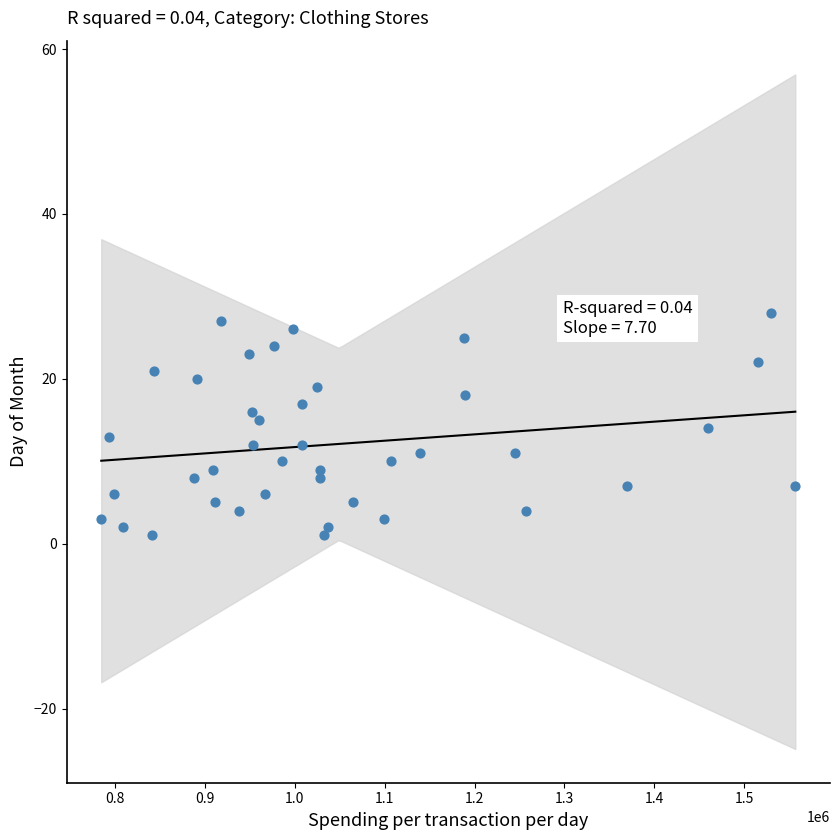

What is the range of Y values (max minus min)?

27